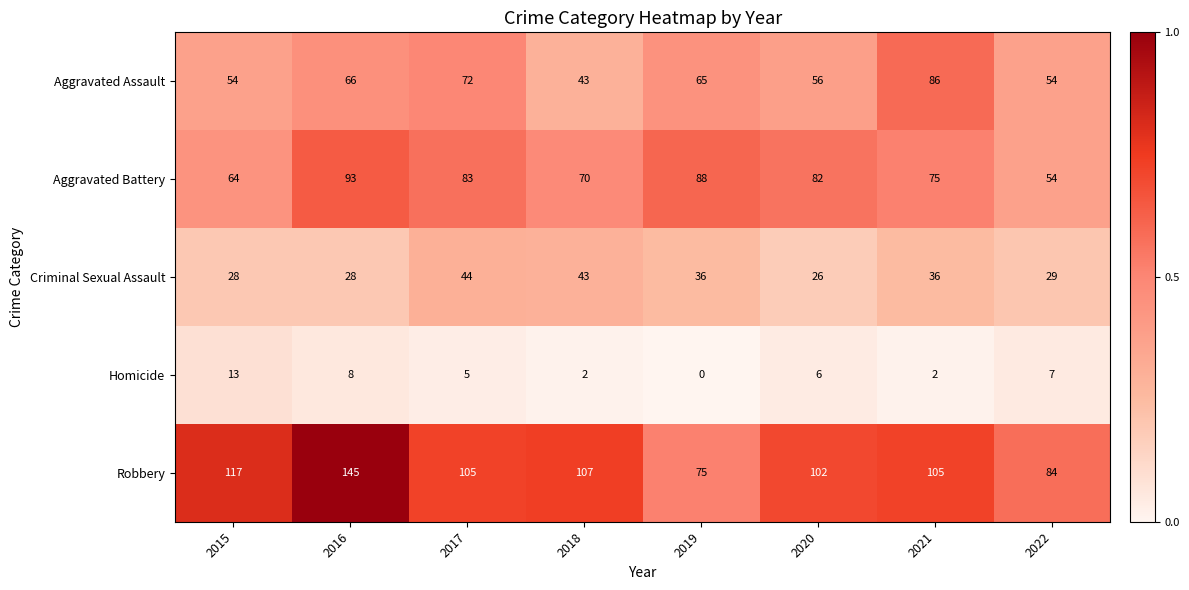

What is the difference between the maximum and second lowest values in the Robbery series?

61